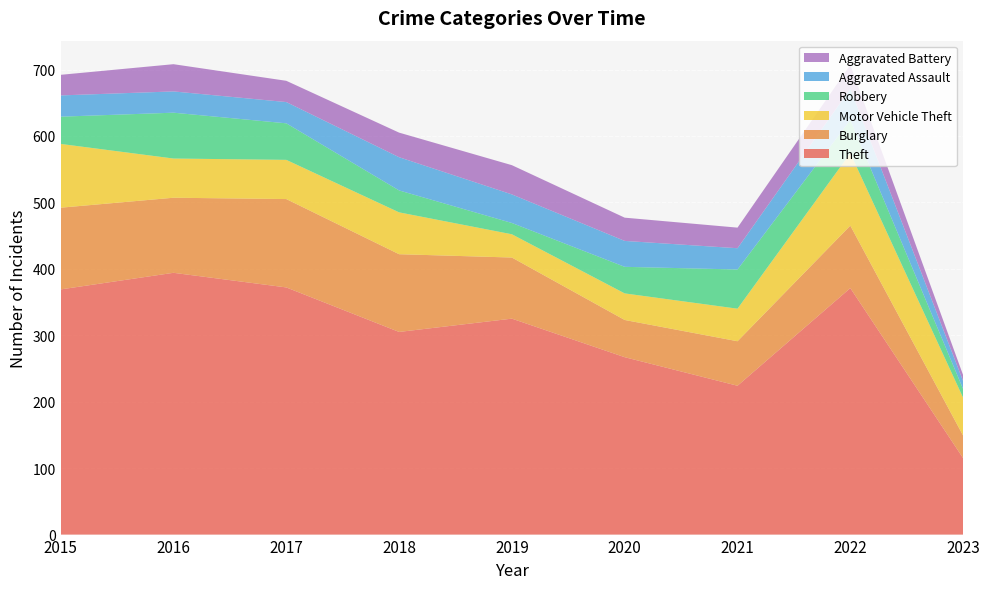

Reading left to right, what are all the values shown in this chart?

Theft: 369	394	372	305	325	267	224	371	115
Burglary: 123	113	133	117	92	56	67	94	34
Motor Vehicle Theft: 96	59	59	63	35	40	49	109	57
Robbery: 41	69	55	33	17	40	59	50	13
Aggravated Assault: 32	32	32	50	43	39	32	47	12
Aggravated Battery: 31	41	32	37	44	35	31	36	9